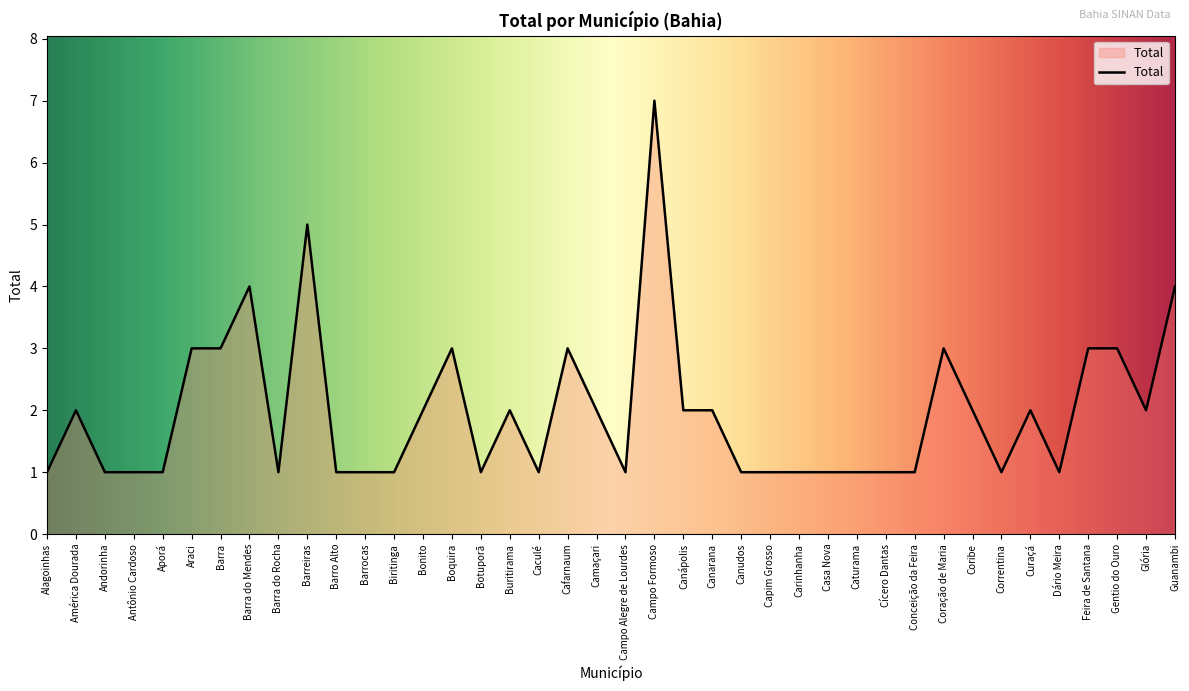

How many lines are shown in the chart?

1